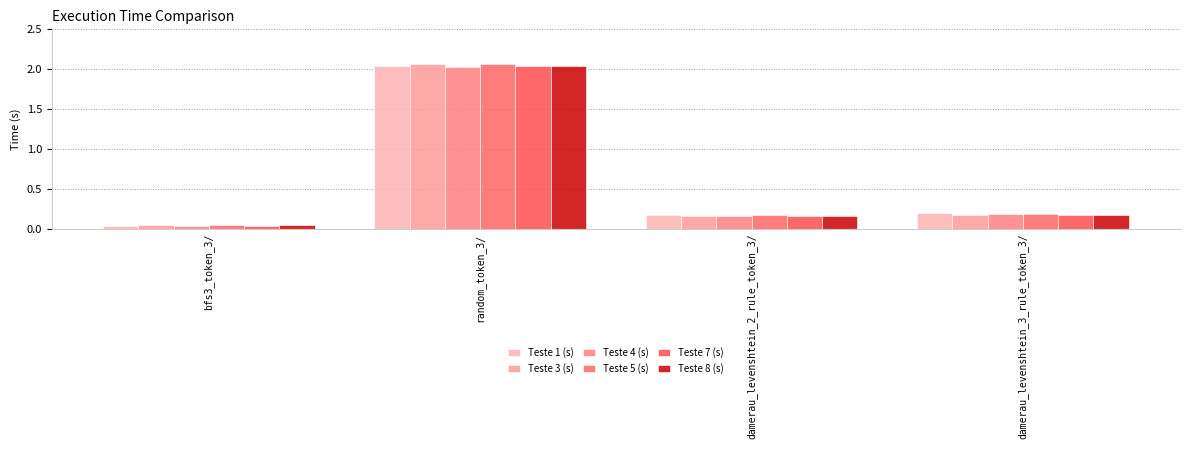

Which label corresponds to the smallest value in the chart?

bfs3_token_3/